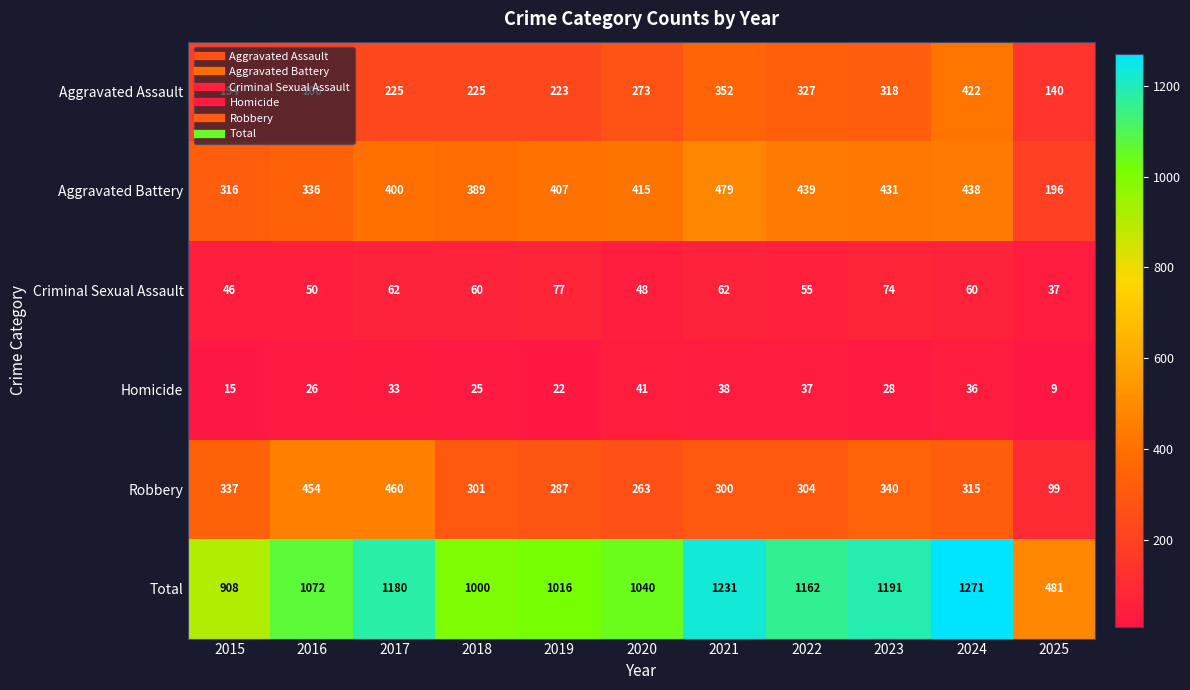

At how many categories does at least one series exceed 834?

10